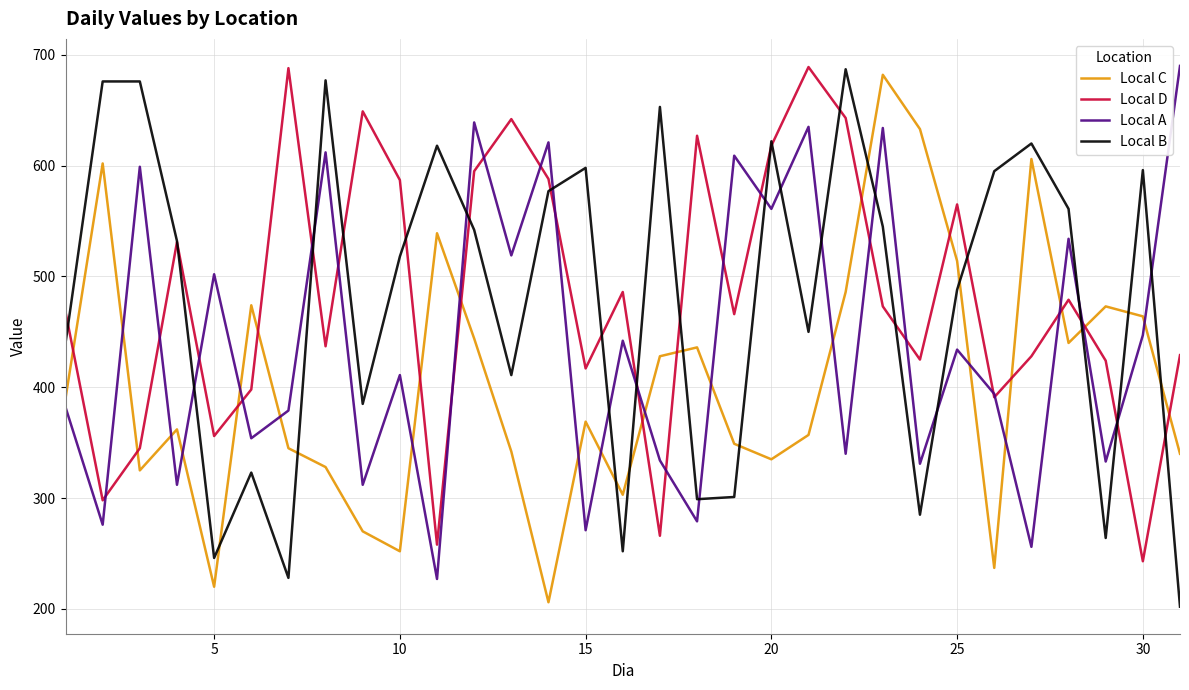

How many lines are shown in the chart?

4